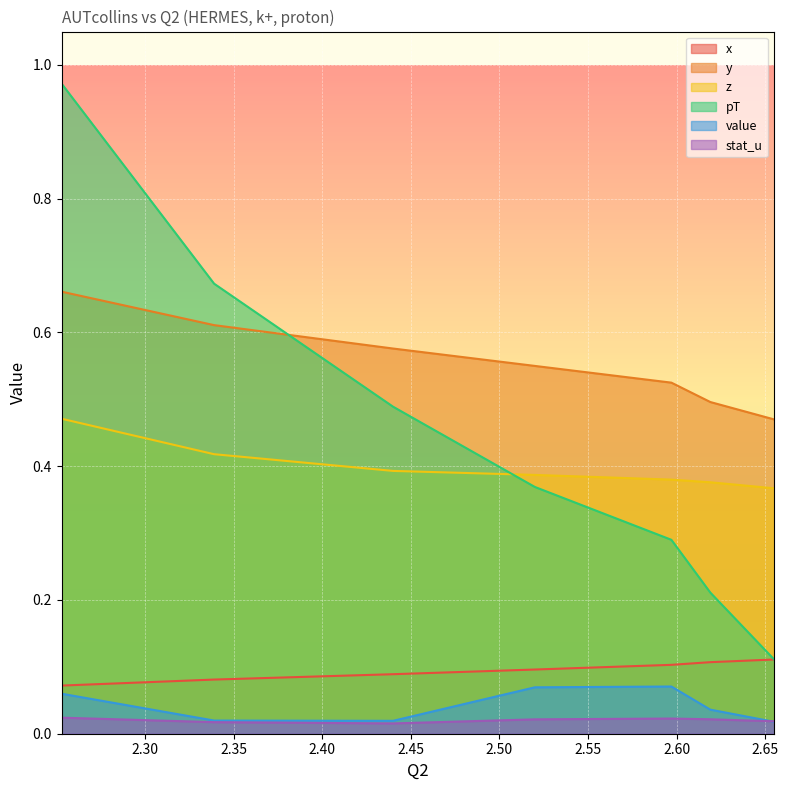

Is it true that pT equals 0.5 at 2.44?

True